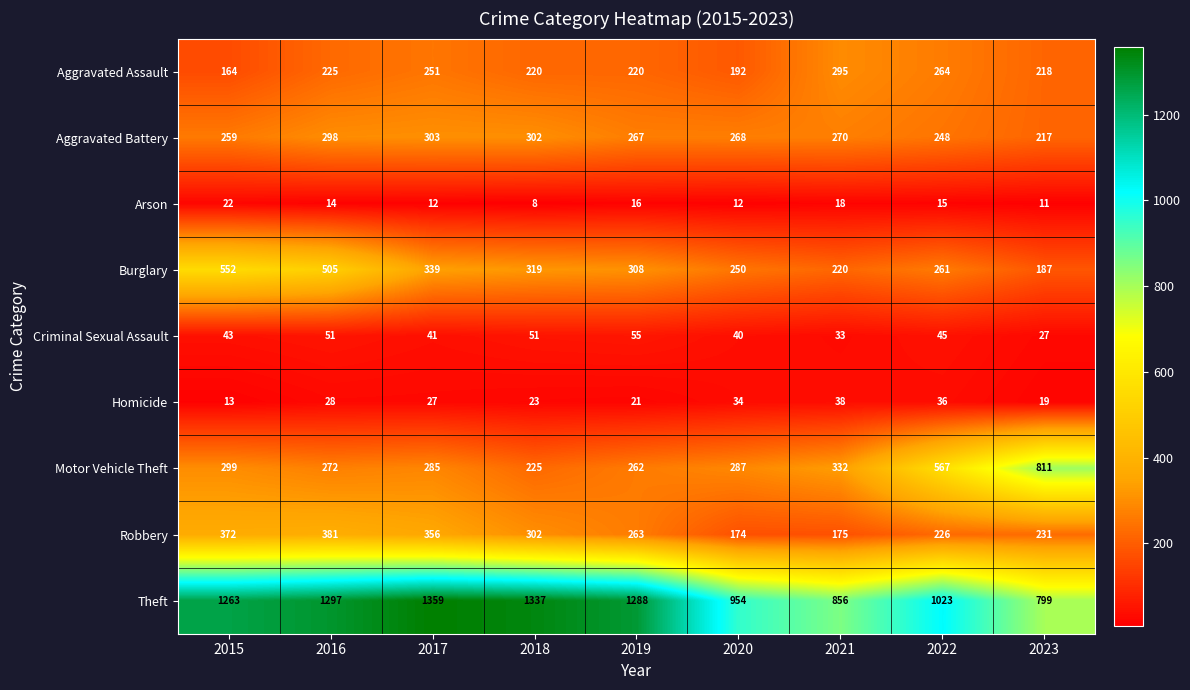

At which category is the sum across all series the highest?

2016